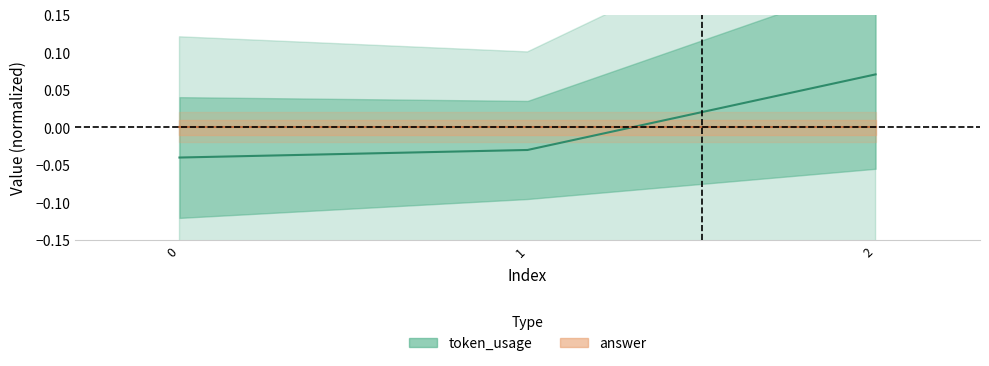

Rank the categories by value from highest to lowest.

2, 1, 0